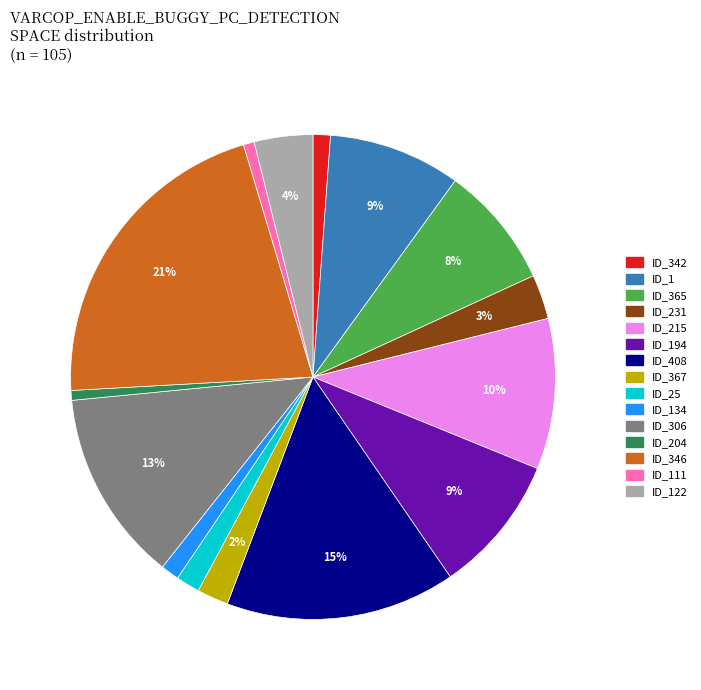

Is there any slice that represents more than half of the pie?

No